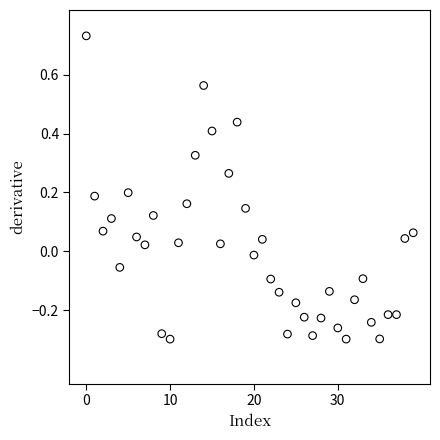

What is the range of Y values (max minus min)?

1.0